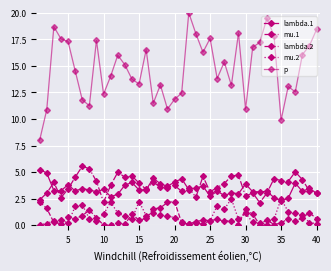

How many lines are shown in the chart?

5